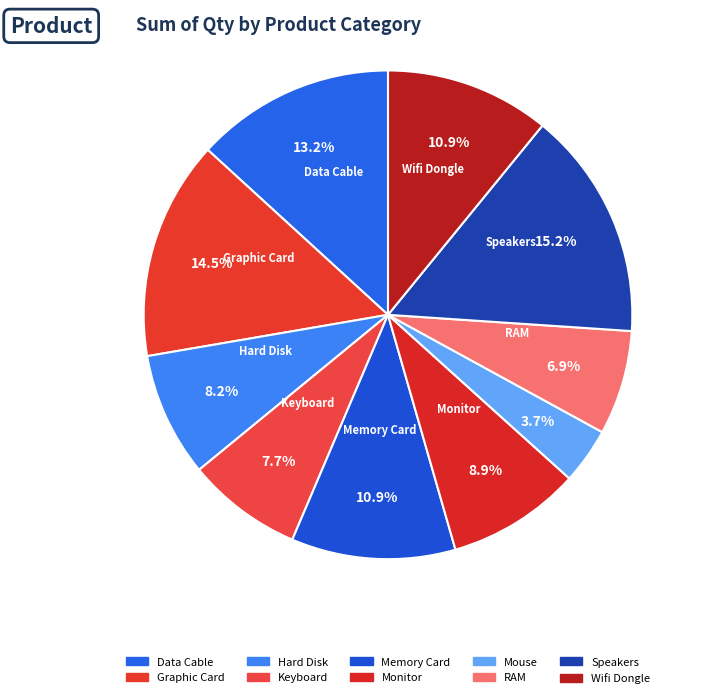

Approximately how many times larger is the value at Wifi Dongle compared to Speakers?

0.7